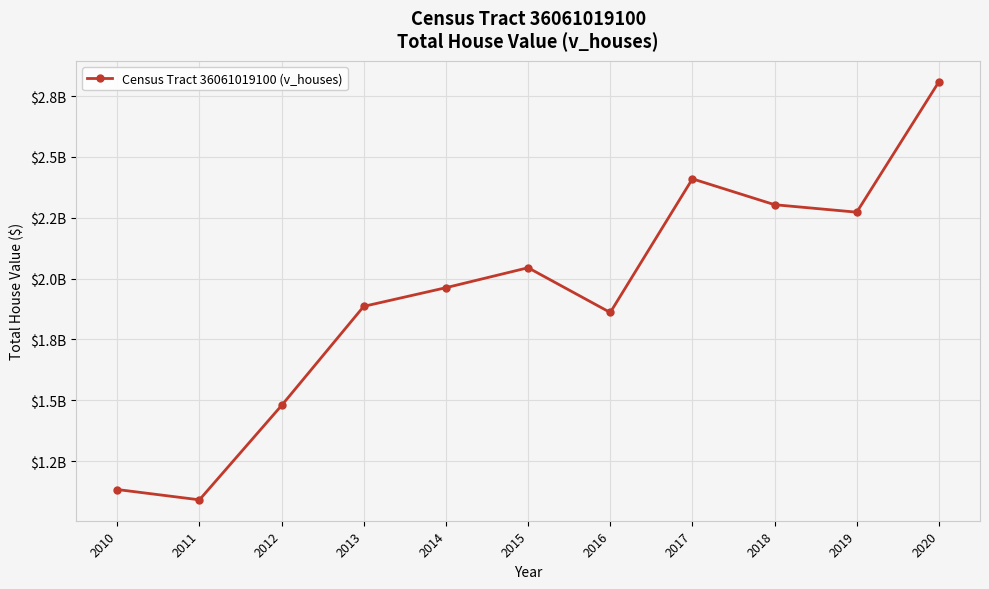

At which category does the data reach its first local peak?

2015